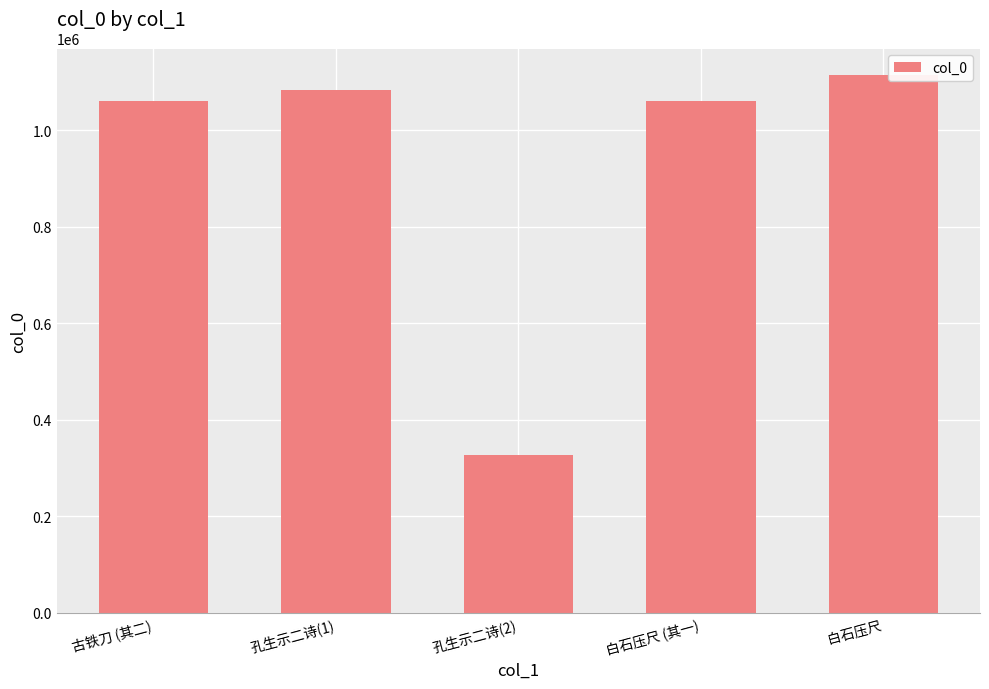

What is the change in value from 孔生示二诗(1) to 孔生示二诗(2)?

-757131